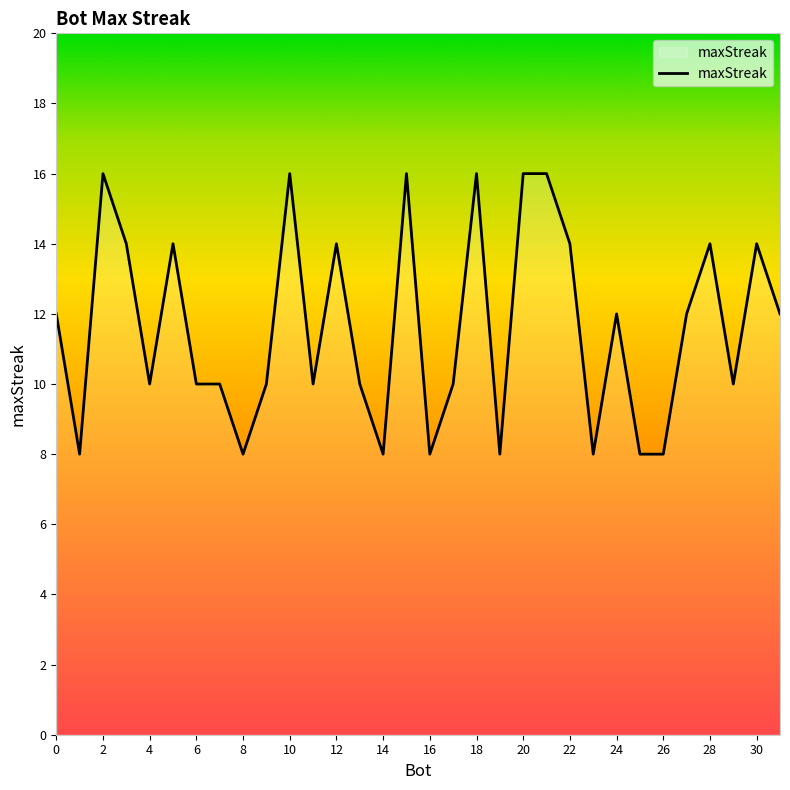

What is the smallest value displayed?

8